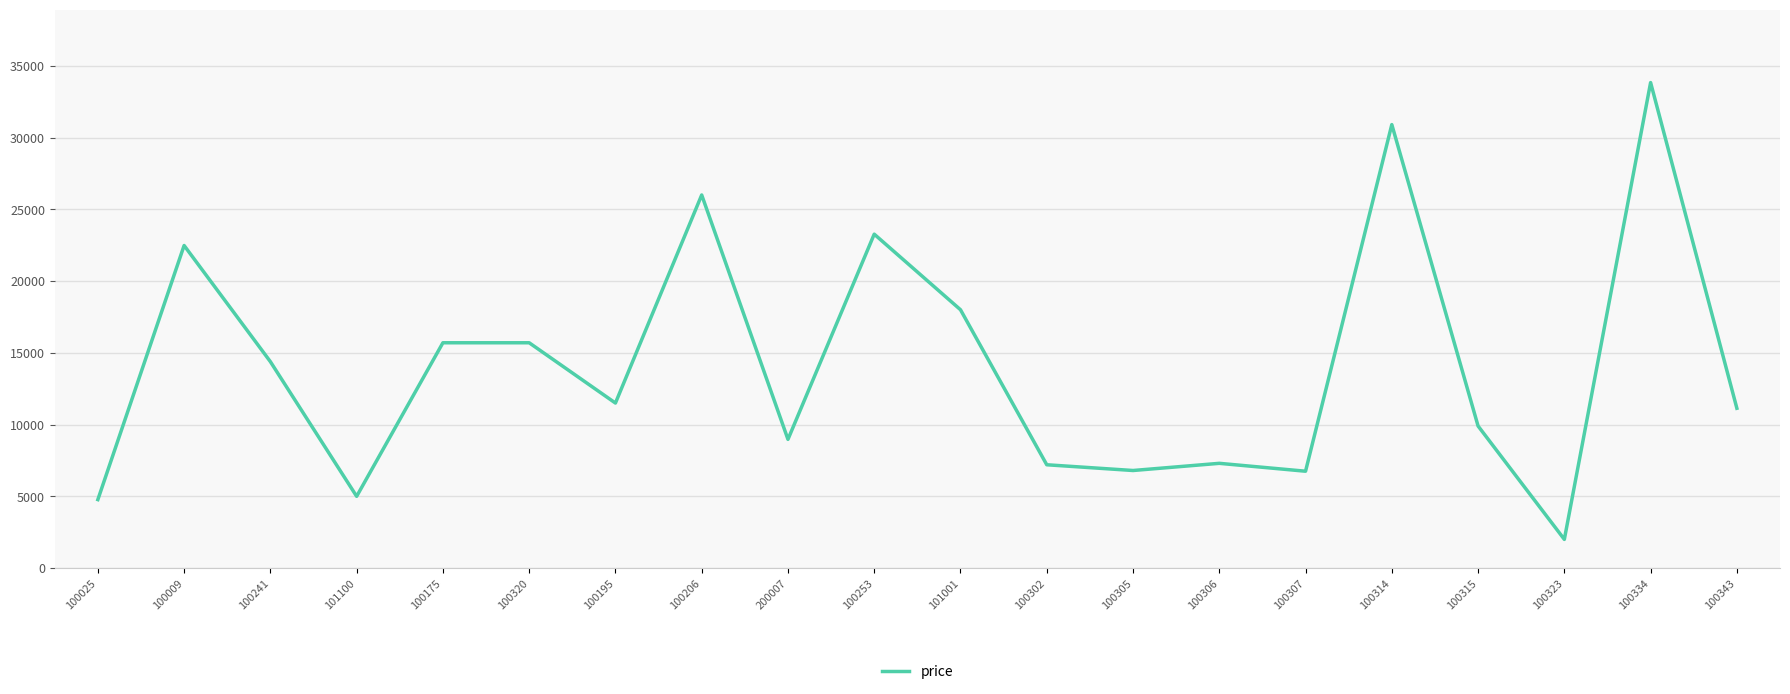

Which category has the highest value across all series?

100334